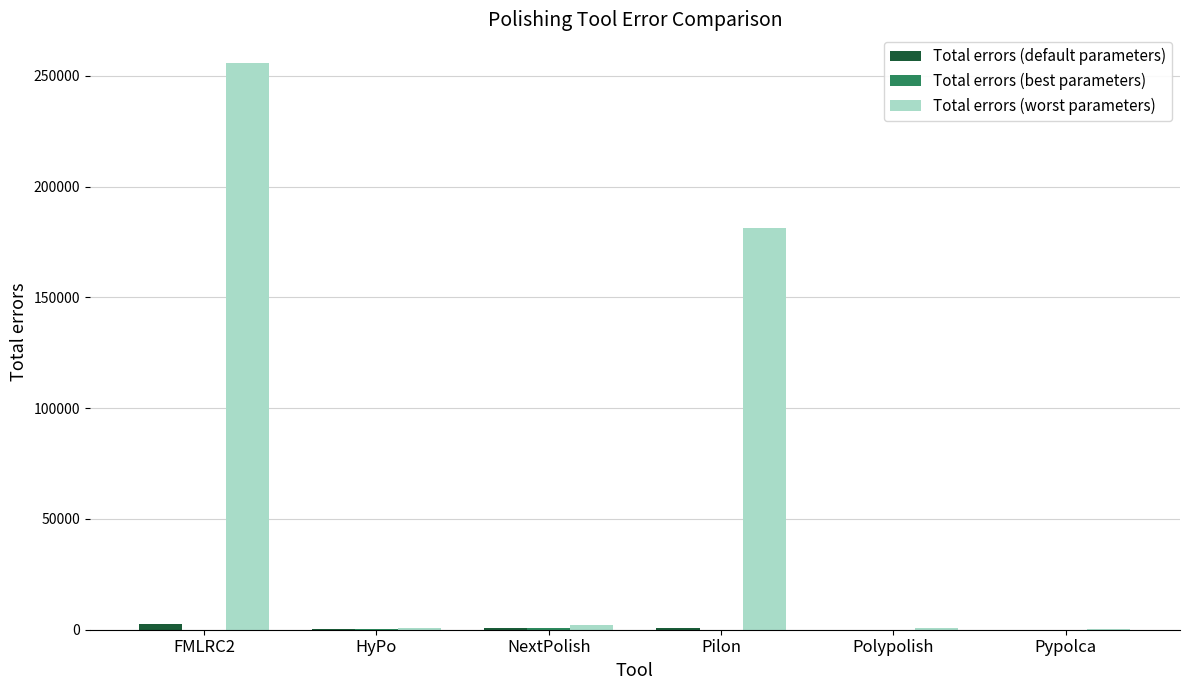

At which category does the chart reach its peak across all series?

FMLRC2